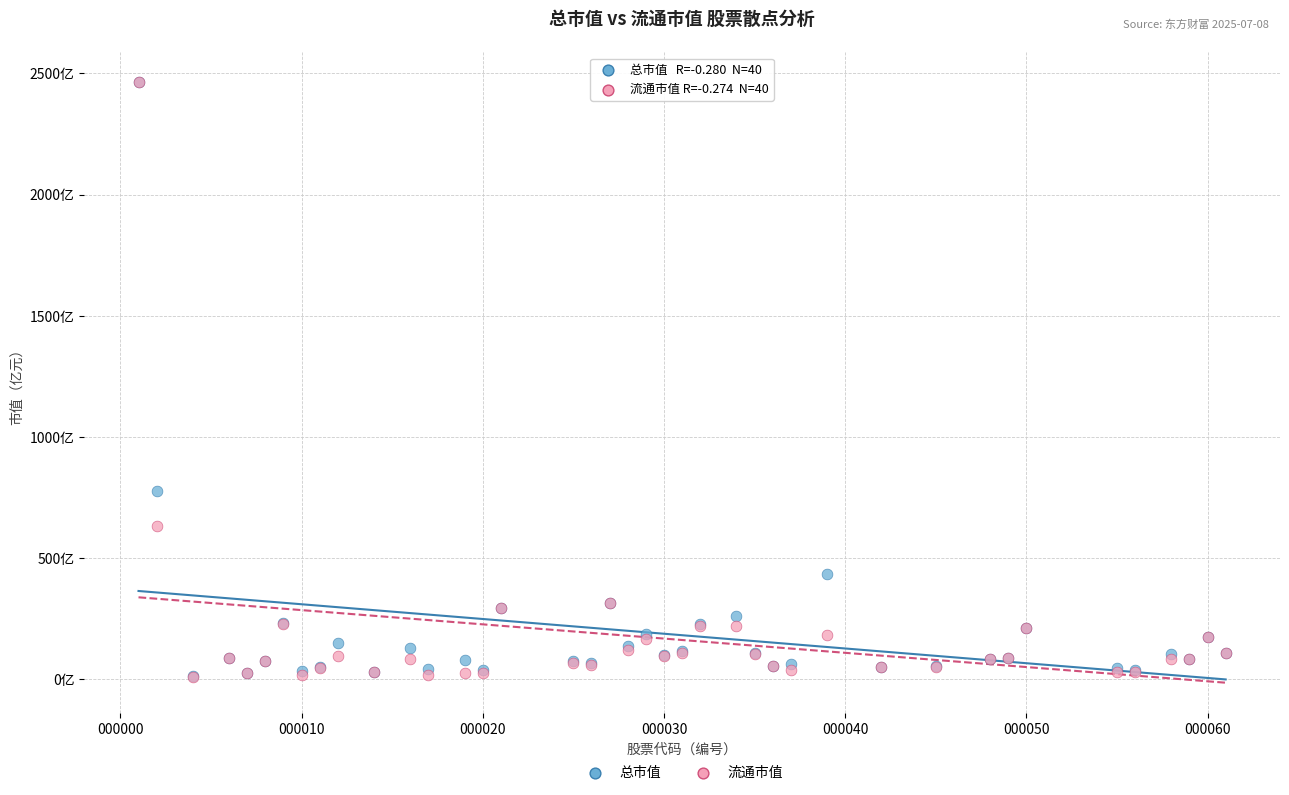

What are all the series names shown in the legend?

总市值, 流通市值